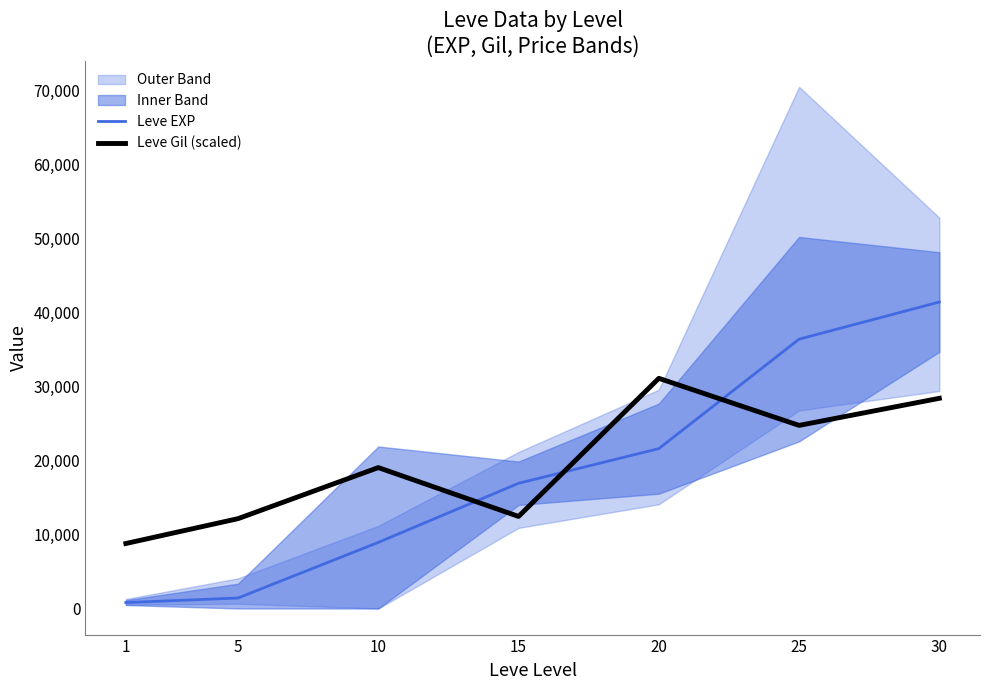

True or false: Leve EXP has more than 2 interior local peaks.

False